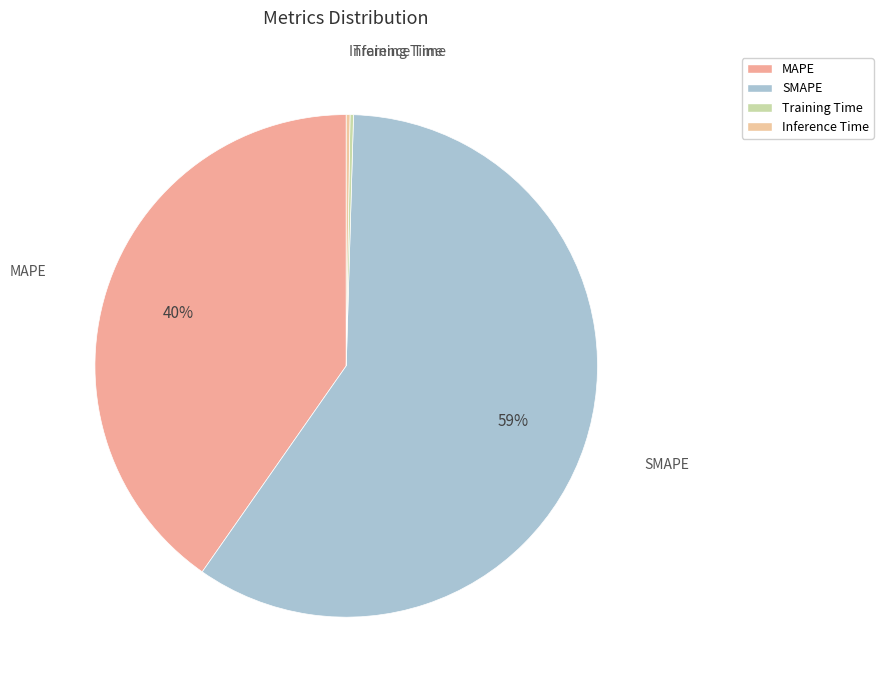

Does SMAPE represent more than half of the total?

Yes